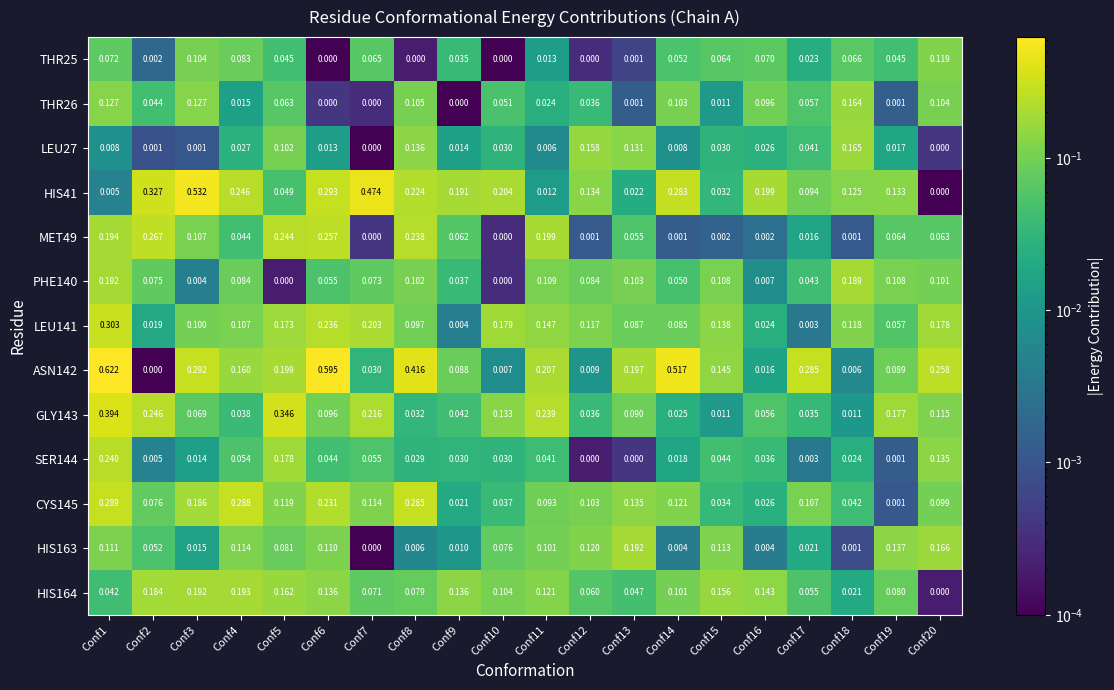

How many values in the MET49 series exceed 0?

18